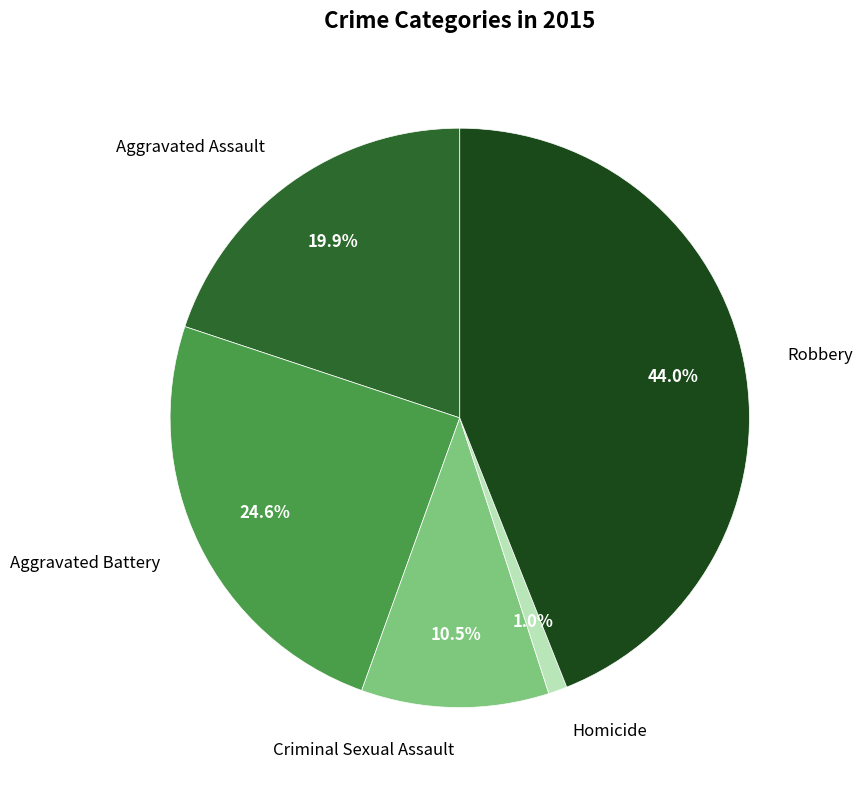

How many slices are in this pie chart?

5